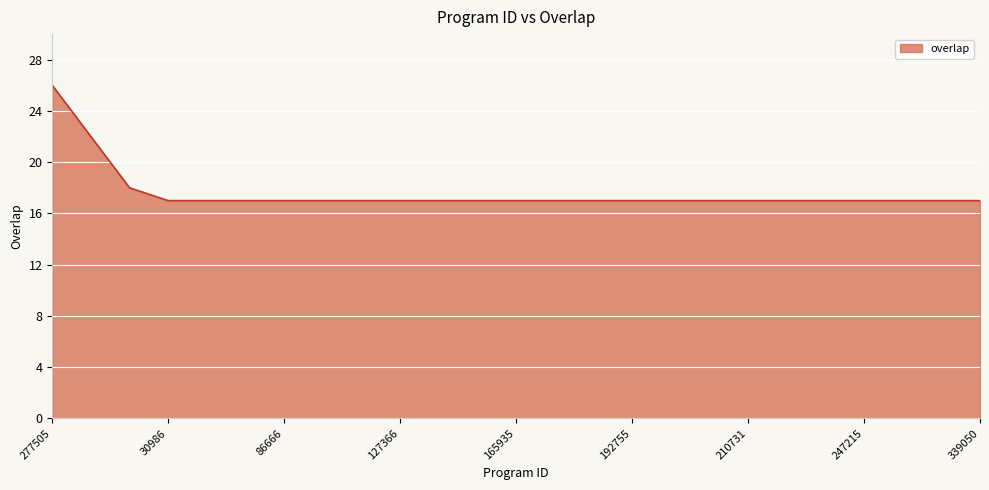

What is the difference between the maximum and minimum values?

9